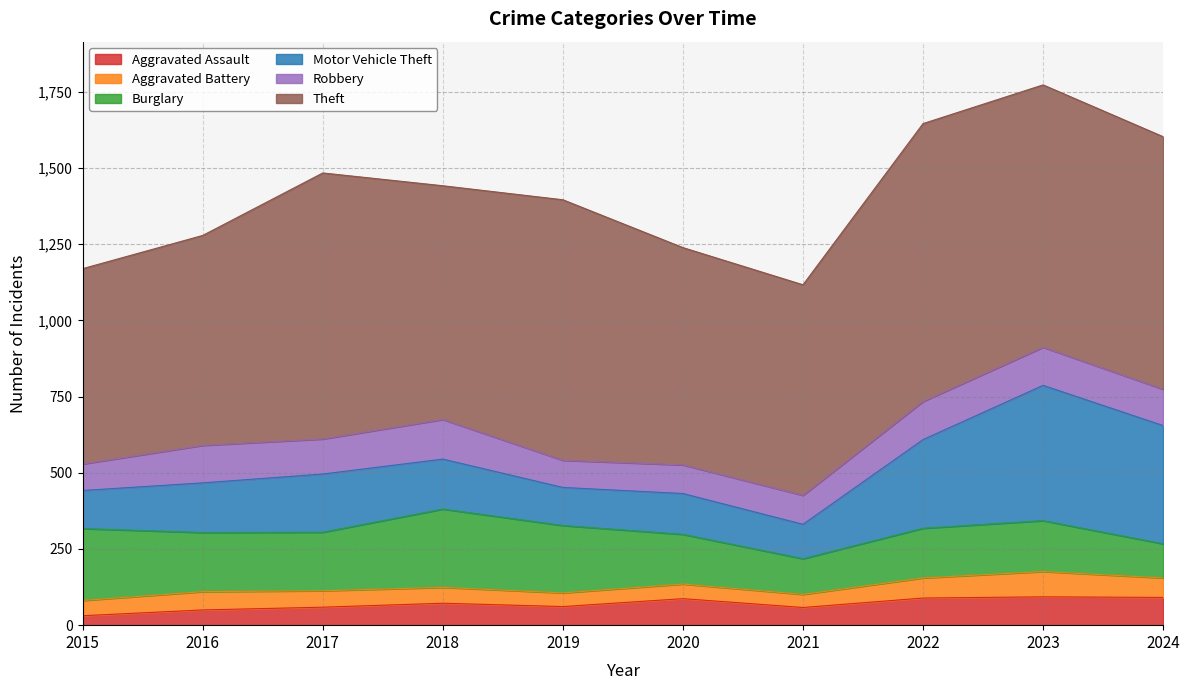

True or false: Aggravated Assault and Robbery intersect in this chart.

False